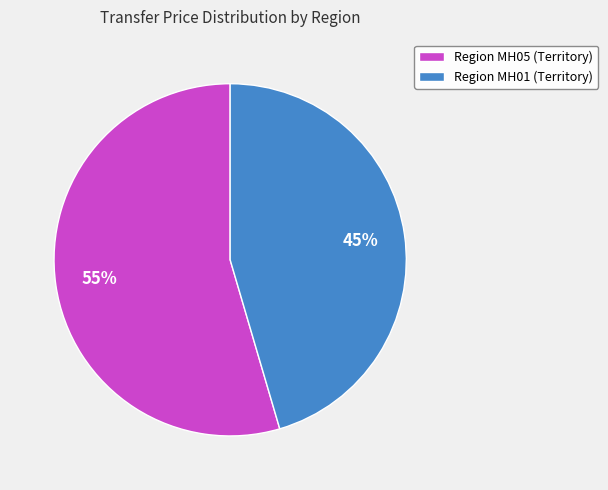

What is the largest slice in the pie chart?

Region MH05 (Territory)